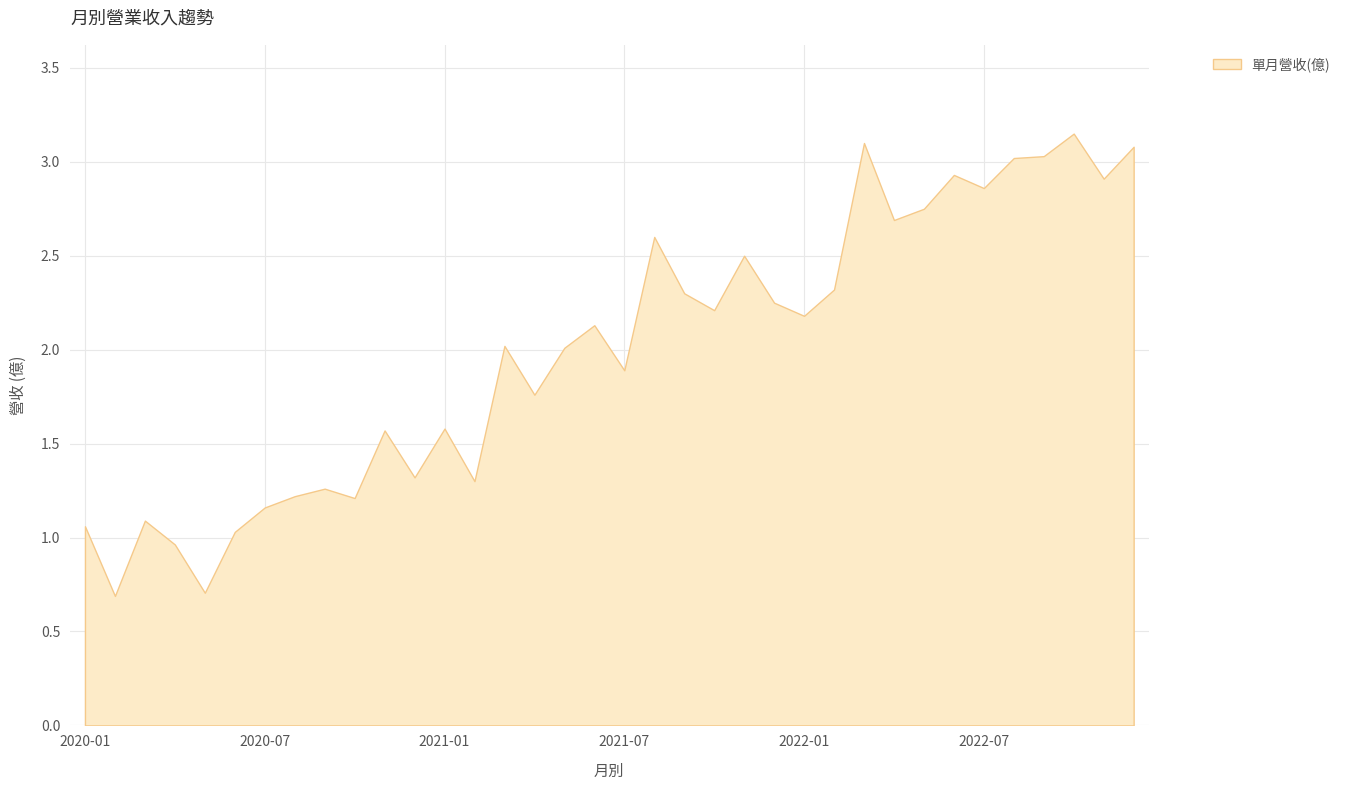

What is the average value?

2.0